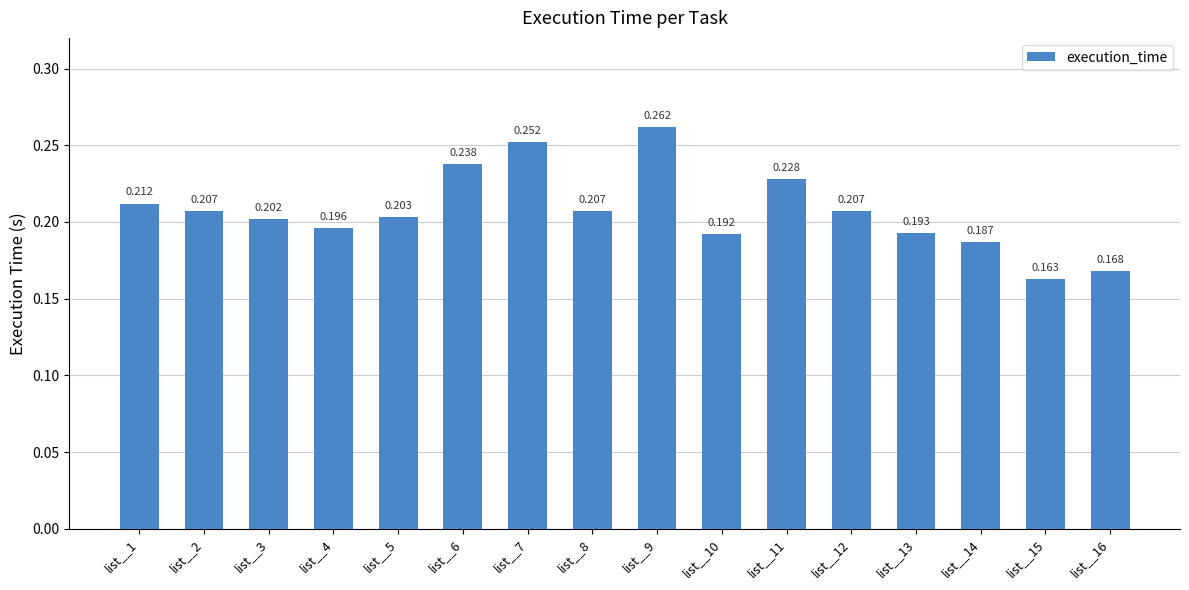

What is the greatest value displayed?

0.3